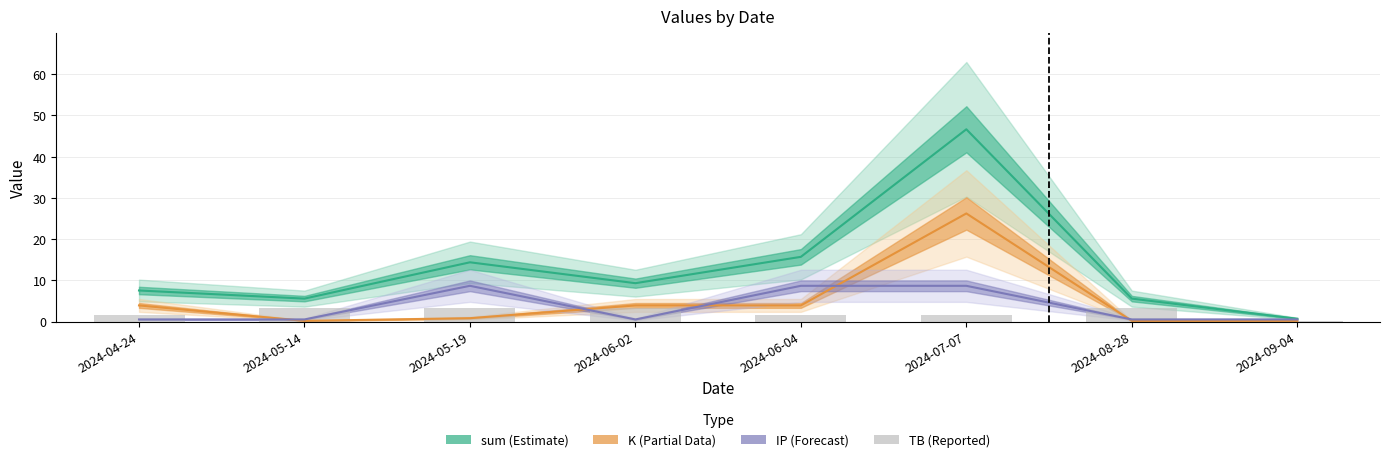

What is the value of the sum (Estimate) bar at the 6th from the left?

46.6